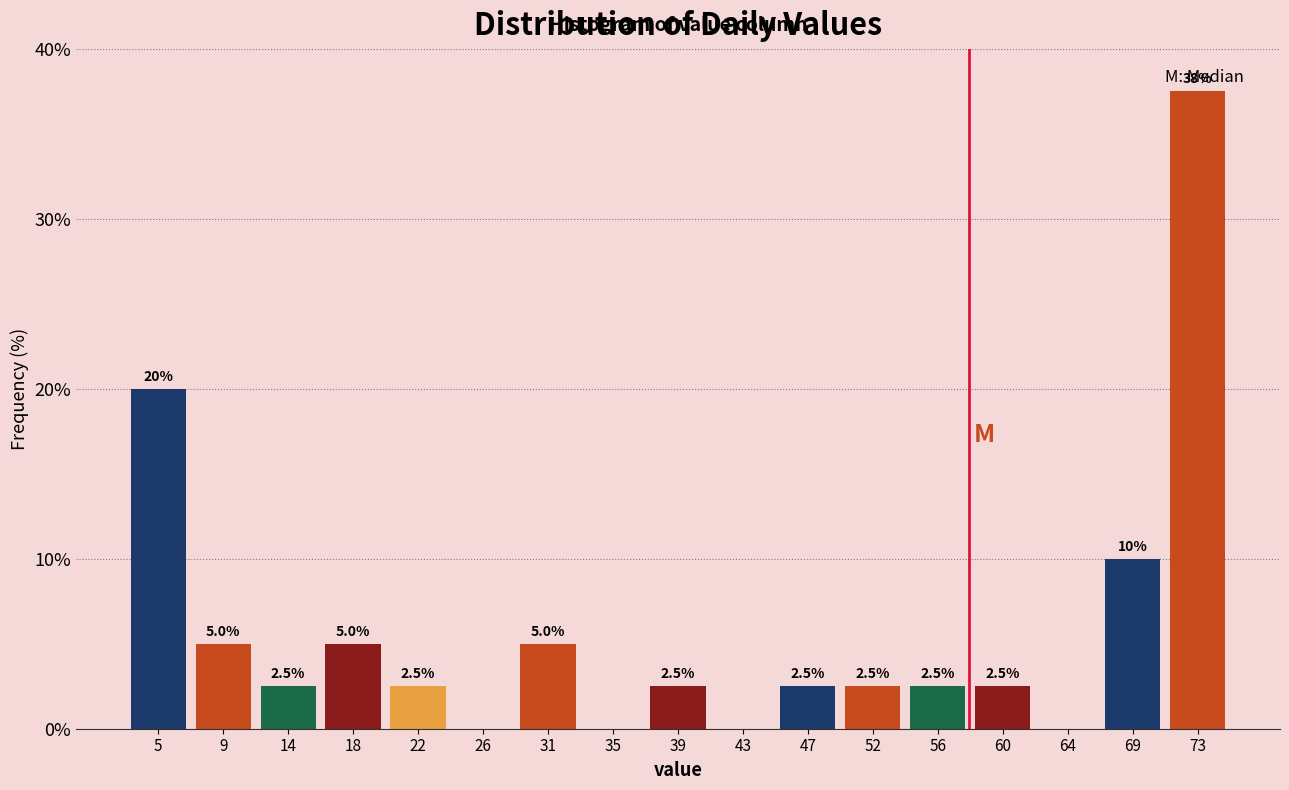

Over which range of the x-axis is the bar tallest?

71.0 to 75.0